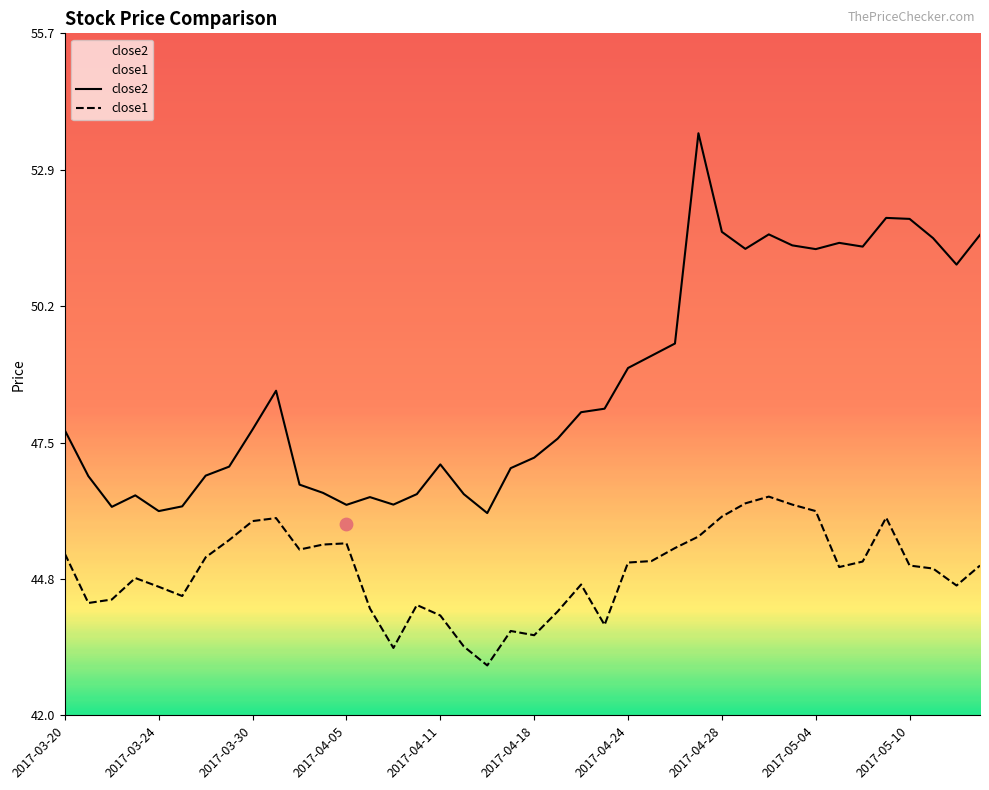

Which series reaches the maximum Y coordinate?

close2